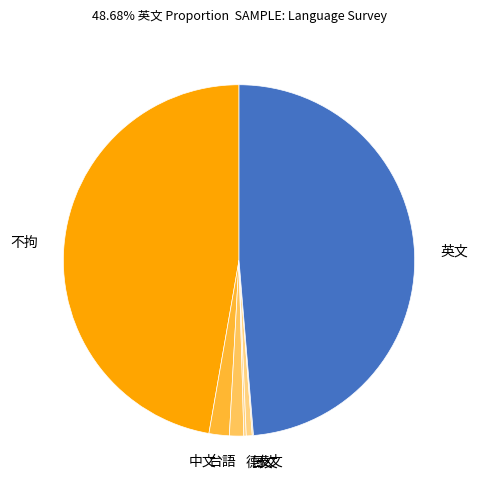

Is it true that 不拘 is 40% of the pie?

False